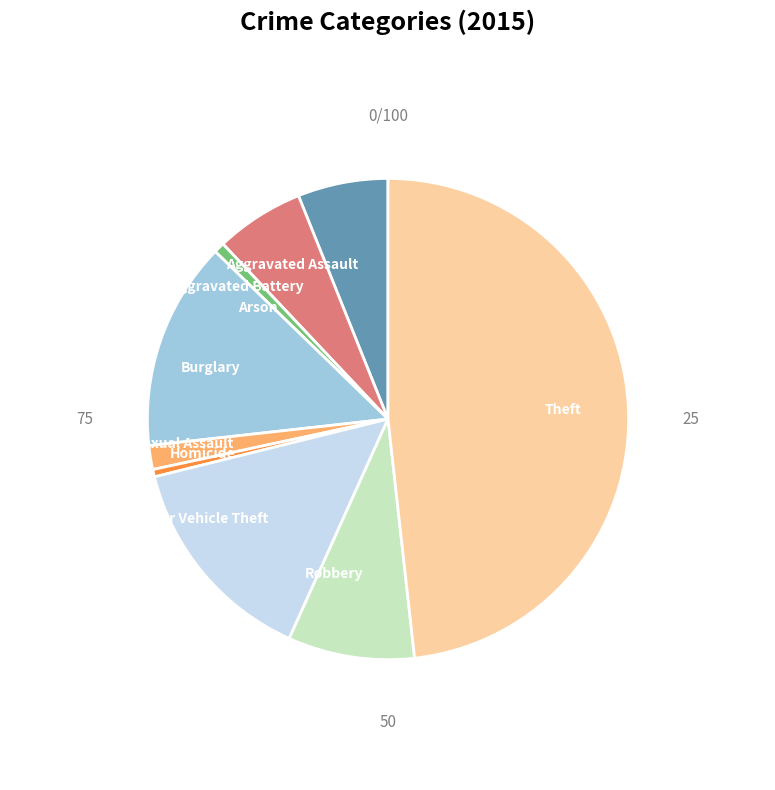

Which category has the biggest portion of the pie?

Theft